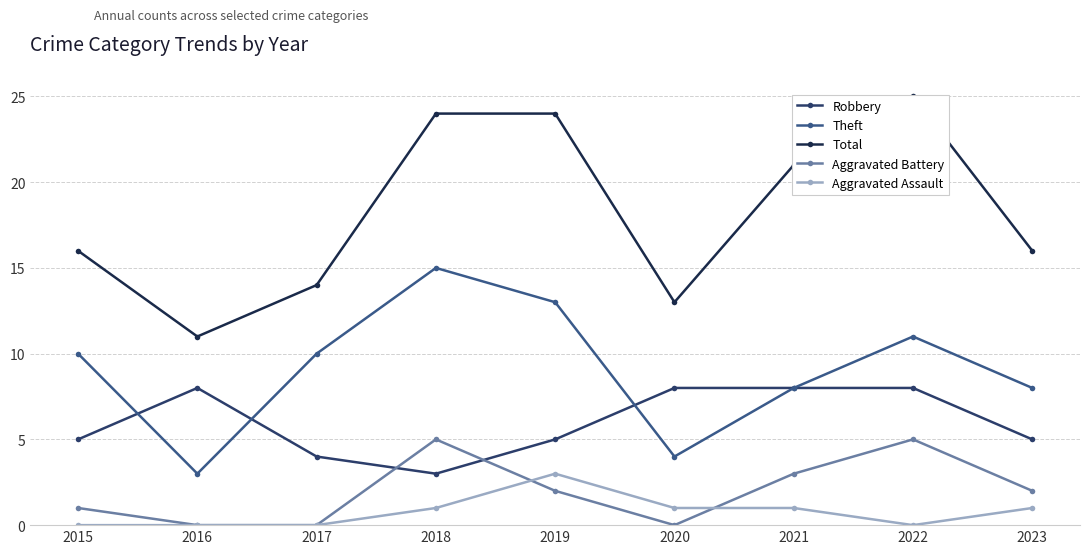

The Aggravated Battery series shows 0 at 2017. True or false?

True